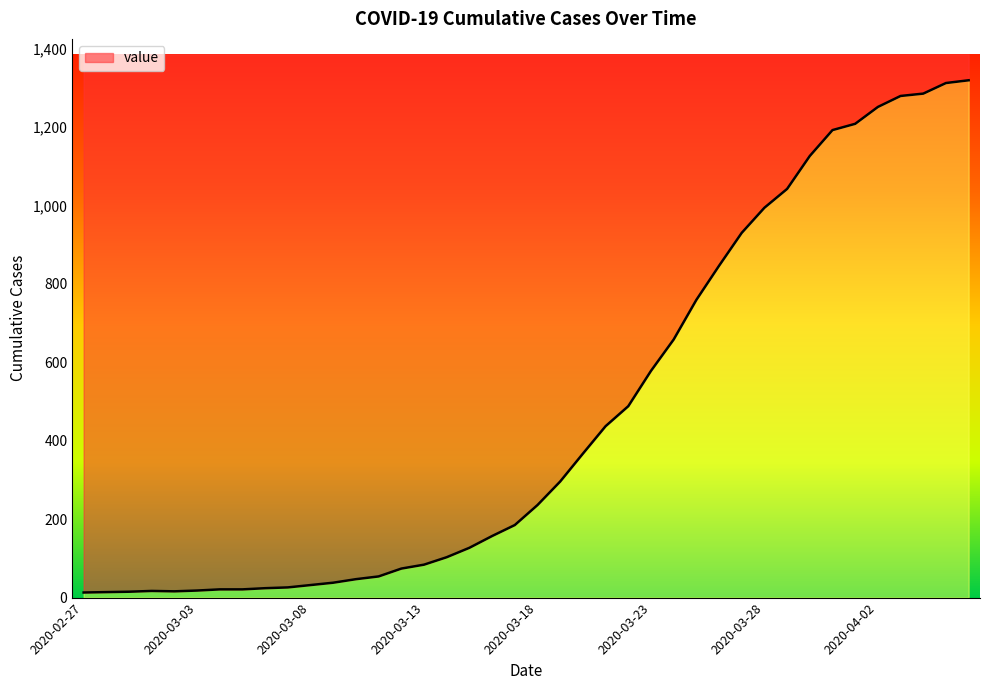

Reading right to left, transcribe all the data shown in this chart.

1319	1312	1285	1279	1251	1208	1192	1126	1042	994	930	846	759	658	578	488	437	367	296	236	185	157	127	103	84	74	54	47	38	32	26	24	21	21	18	16	17	15	14	13